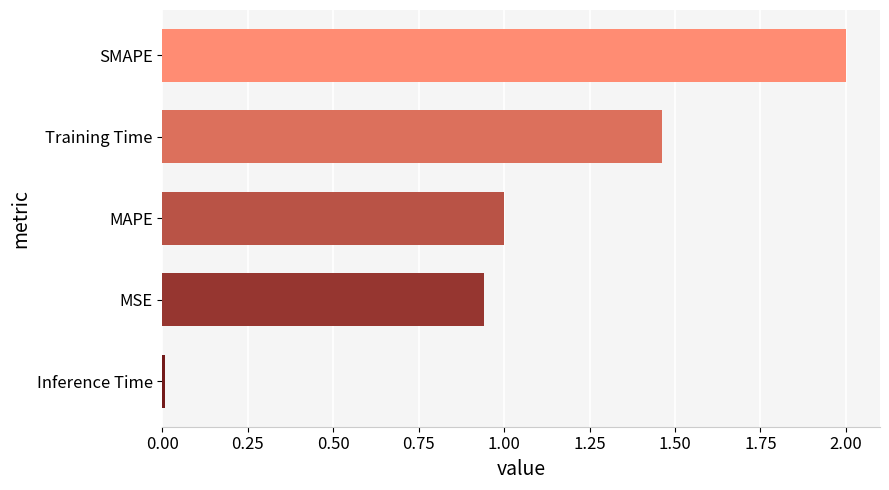

How many bars are there in total?

5